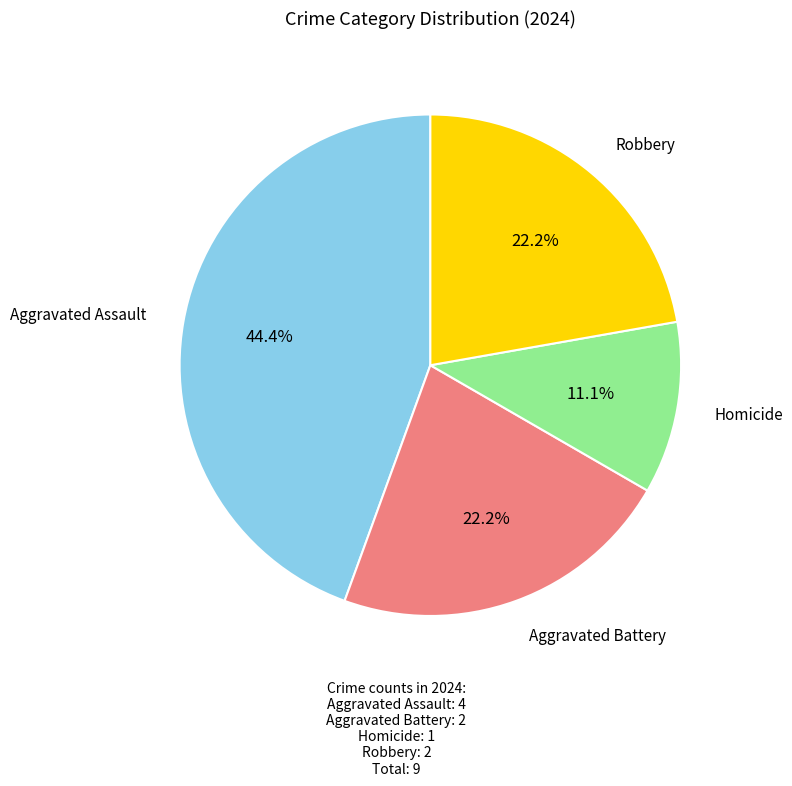

Does any single category account for the majority?

No